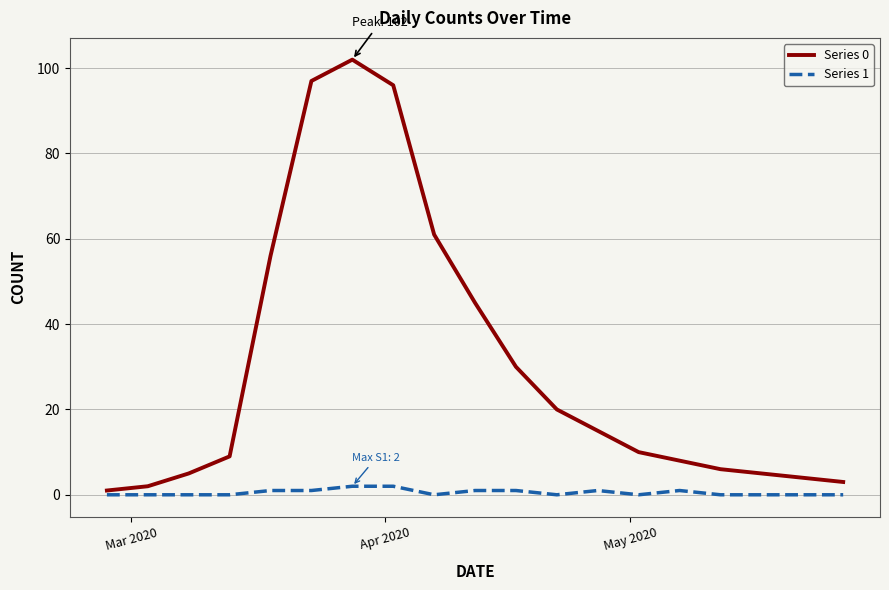

Which series has the largest range (max minus min)?

Series 0